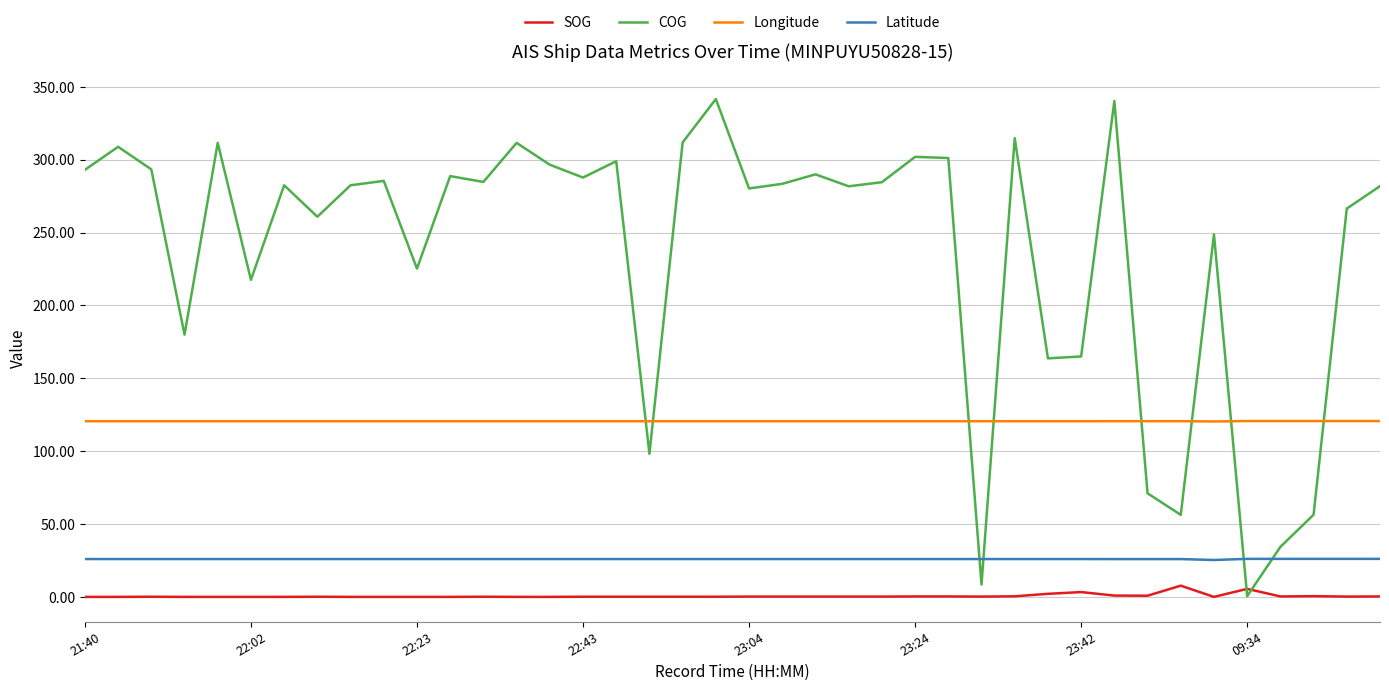

True or false: Latitude and SOG intersect in this chart.

False